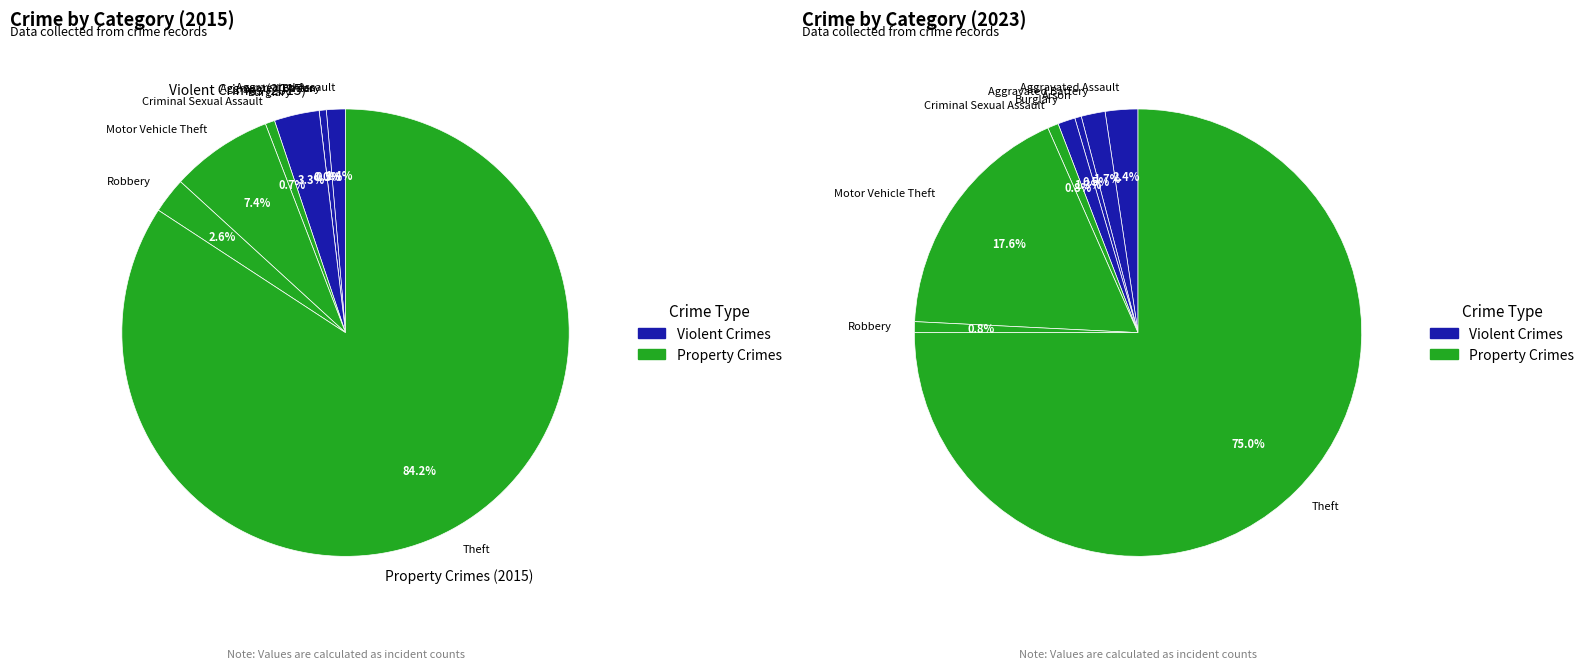

To the nearest percent, what is the difference between the largest and smallest slice percentages?

84%